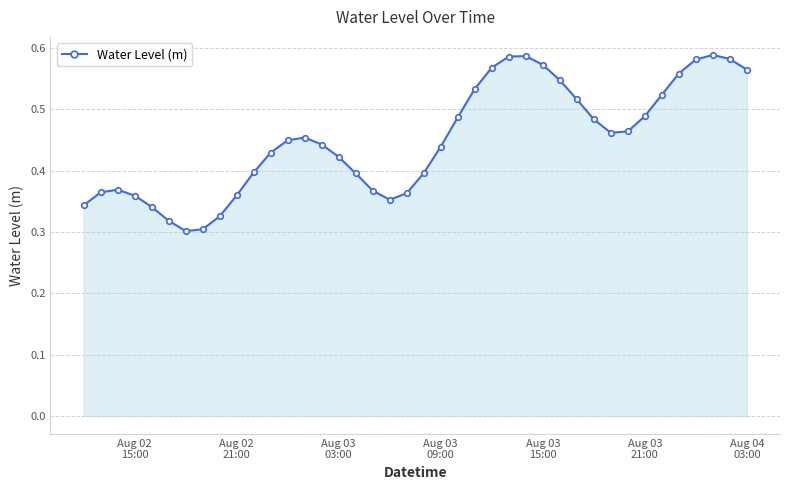

How many series are shown in this chart?

1